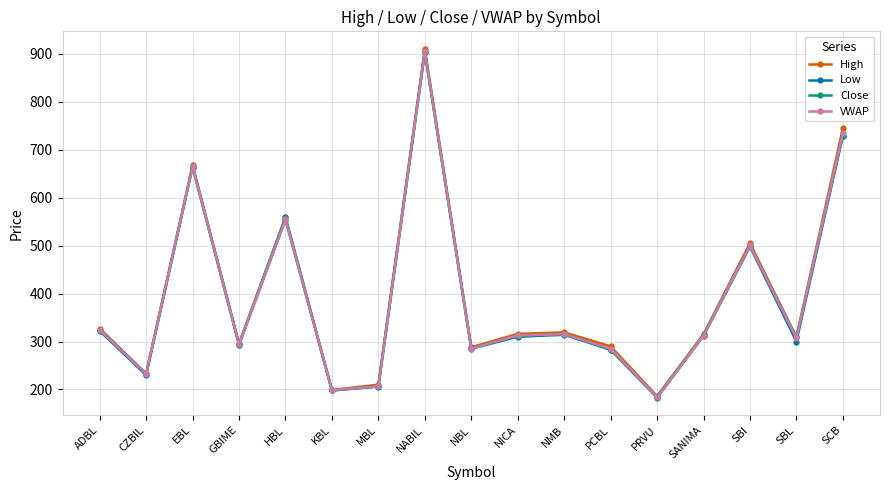

What is the total value across all series at EBL?

2661.1